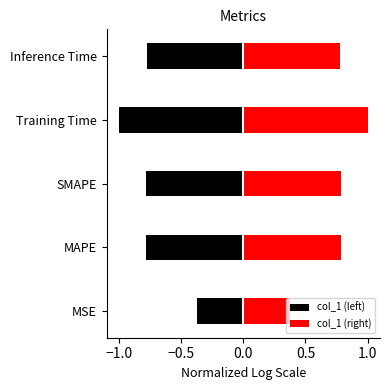

List the series in order of their peak value, highest first.

col_1 (right), col_1 (left)